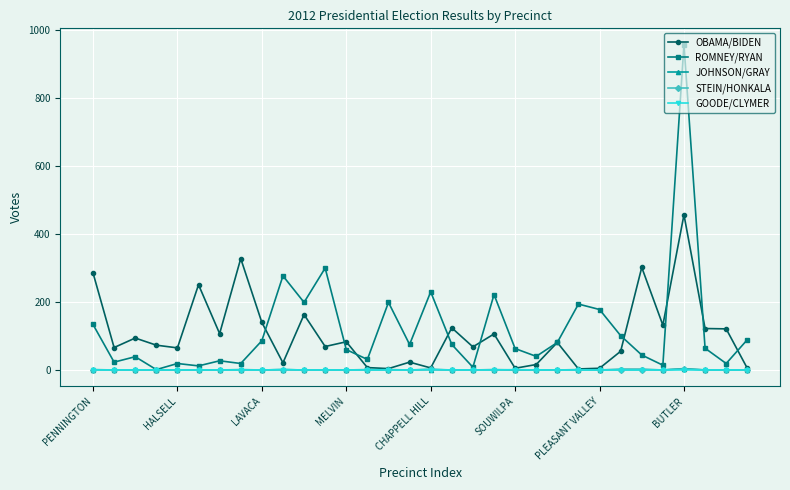

Which series has the largest range (max minus min)?

ROMNEY/RYAN